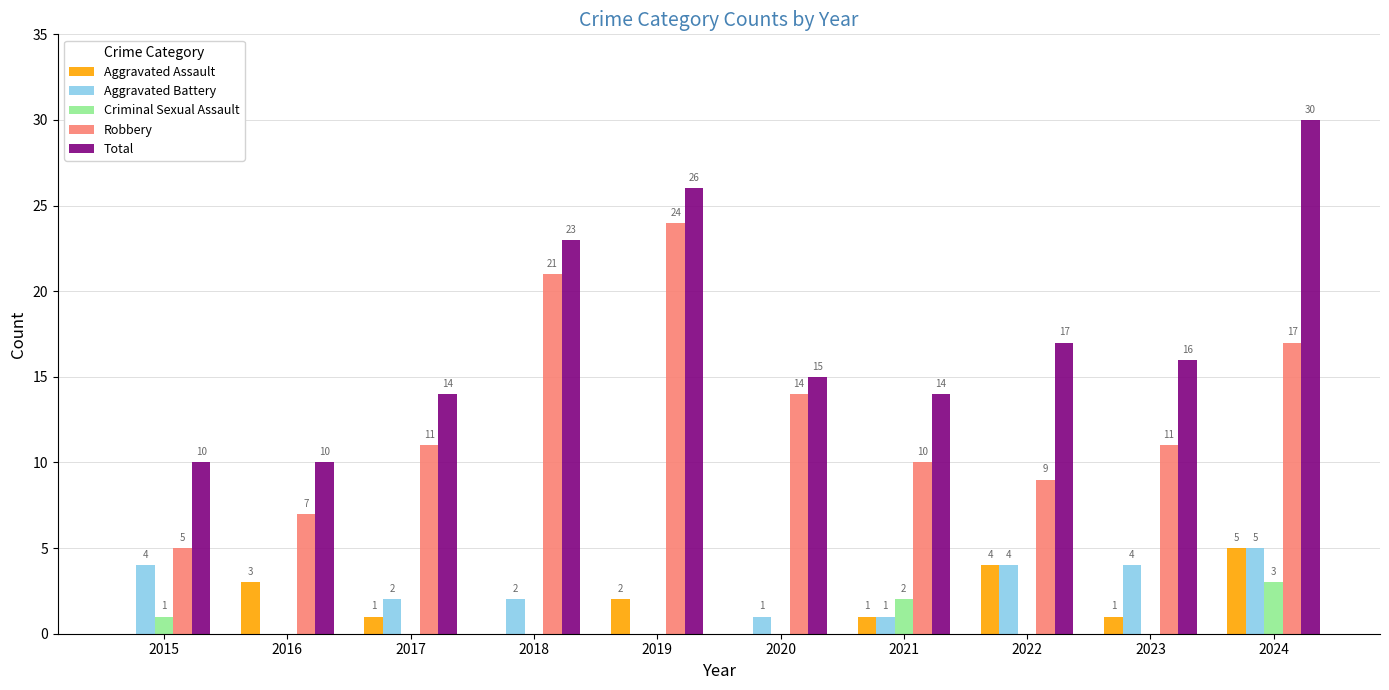

The Aggravated Battery series shows -3 at 2016. True or false?

False